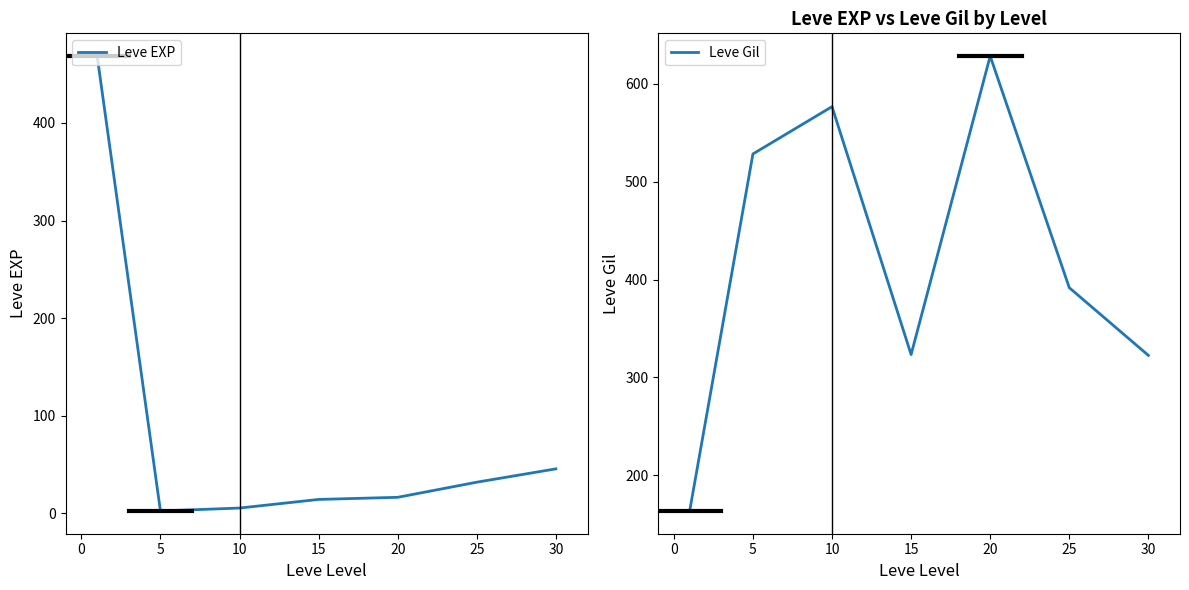

The Leve Gil series shows 528.3 at 5. True or false?

True